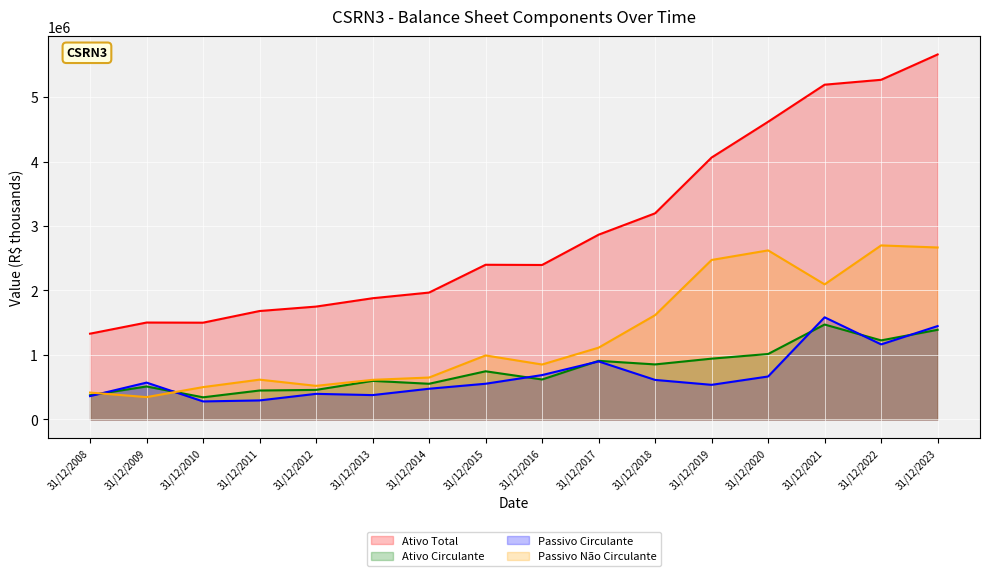

Which label corresponds to the largest value in the chart?

31/12/2023